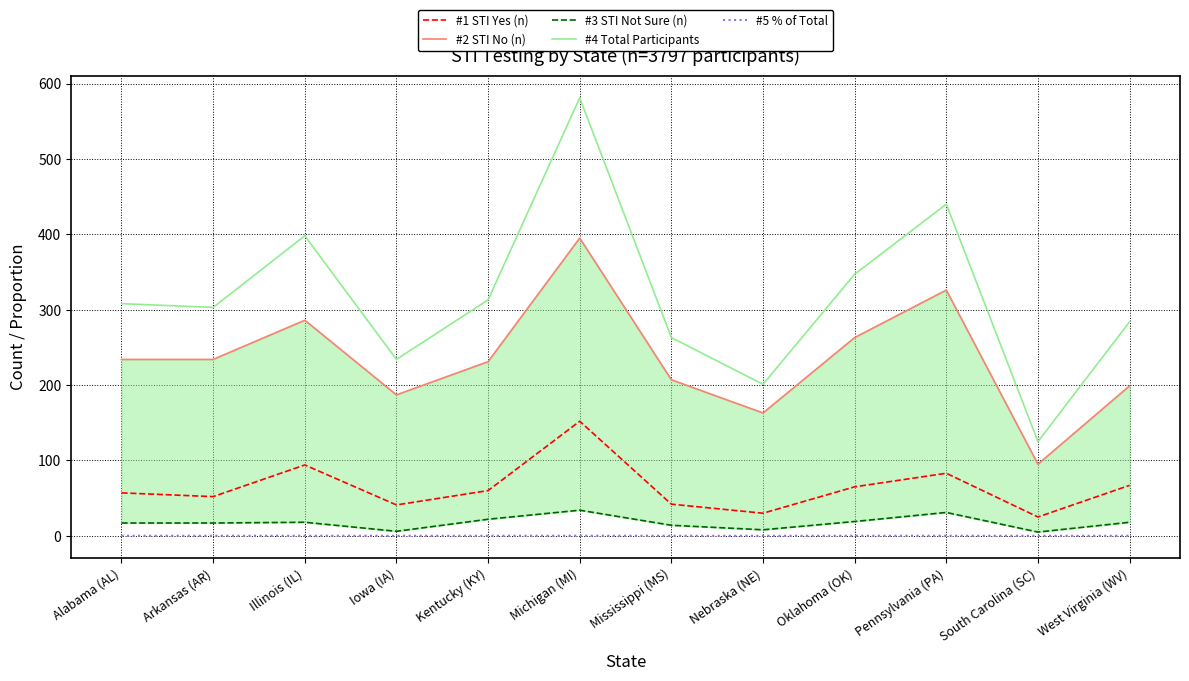

At which category is the sum across all series the highest?

Michigan (MI)